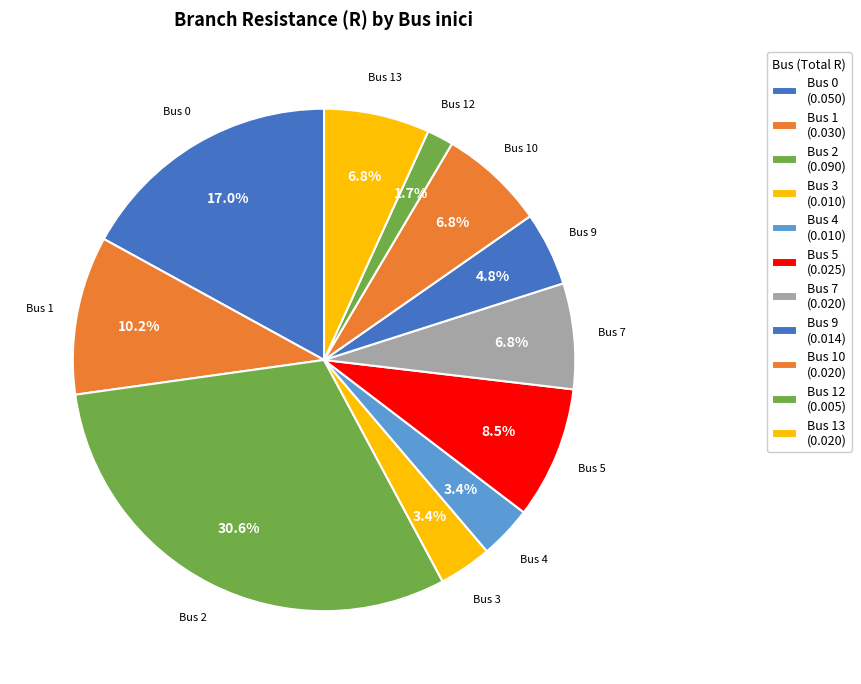

Count the number of slices in the pie.

11